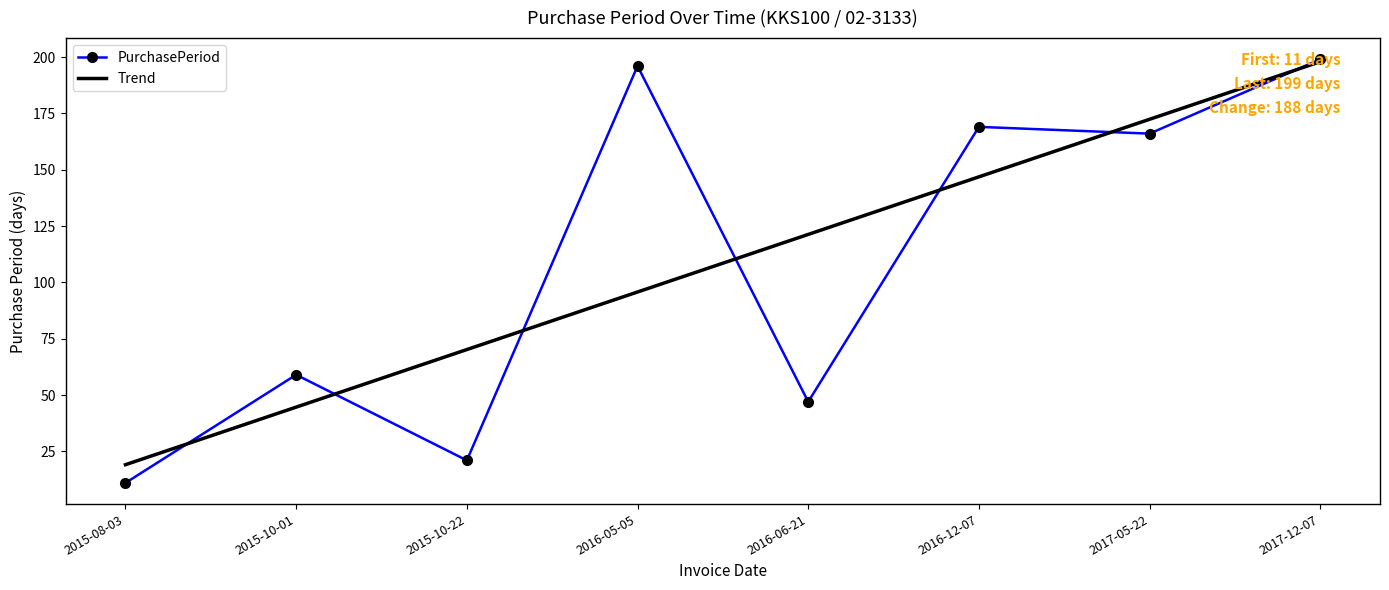

Where is PurchasePeriod nearest to the value 105?

2015-10-01